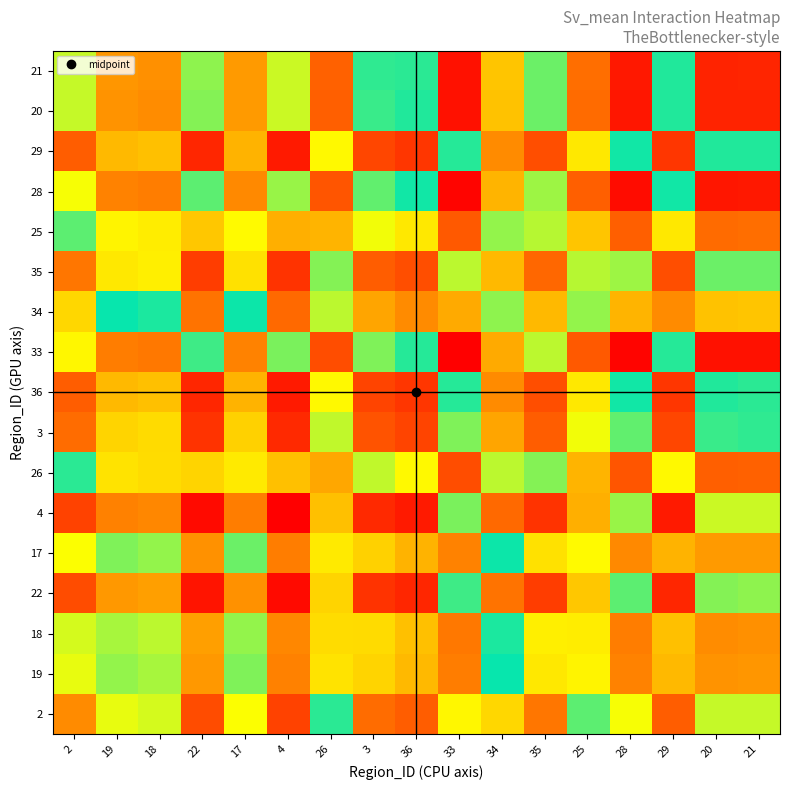

Which has a higher value, 29 or 17?

17